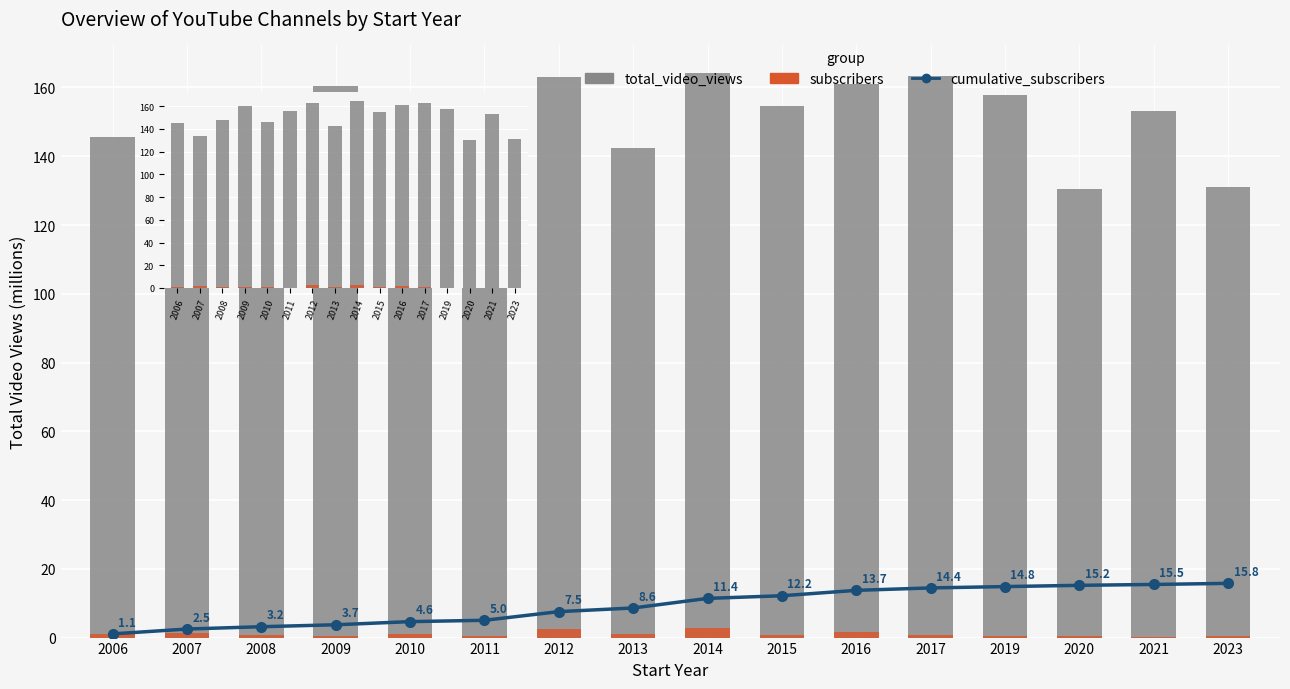

What is the difference between the highest and lowest values at 2012?

160.6